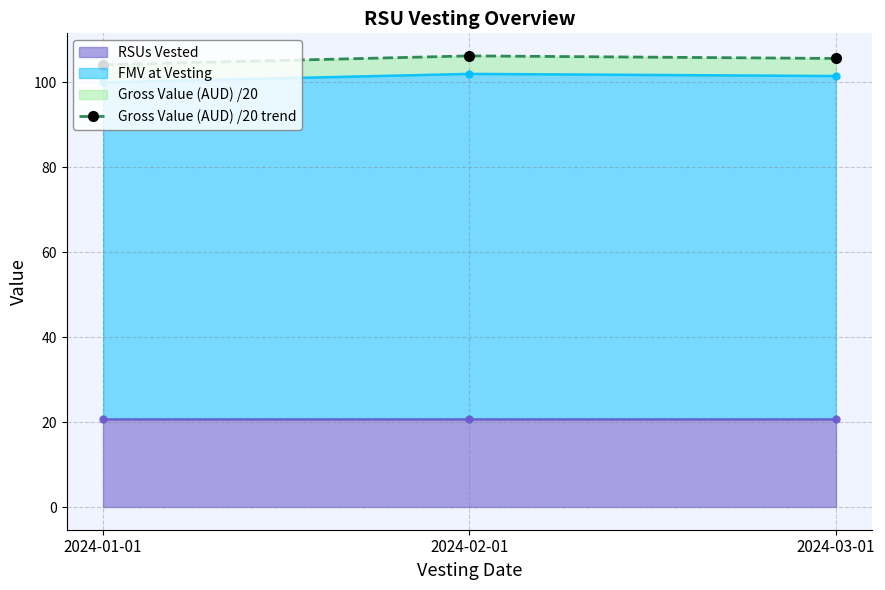

Is it true that the value at 2024-01-01 is 151.1?

False